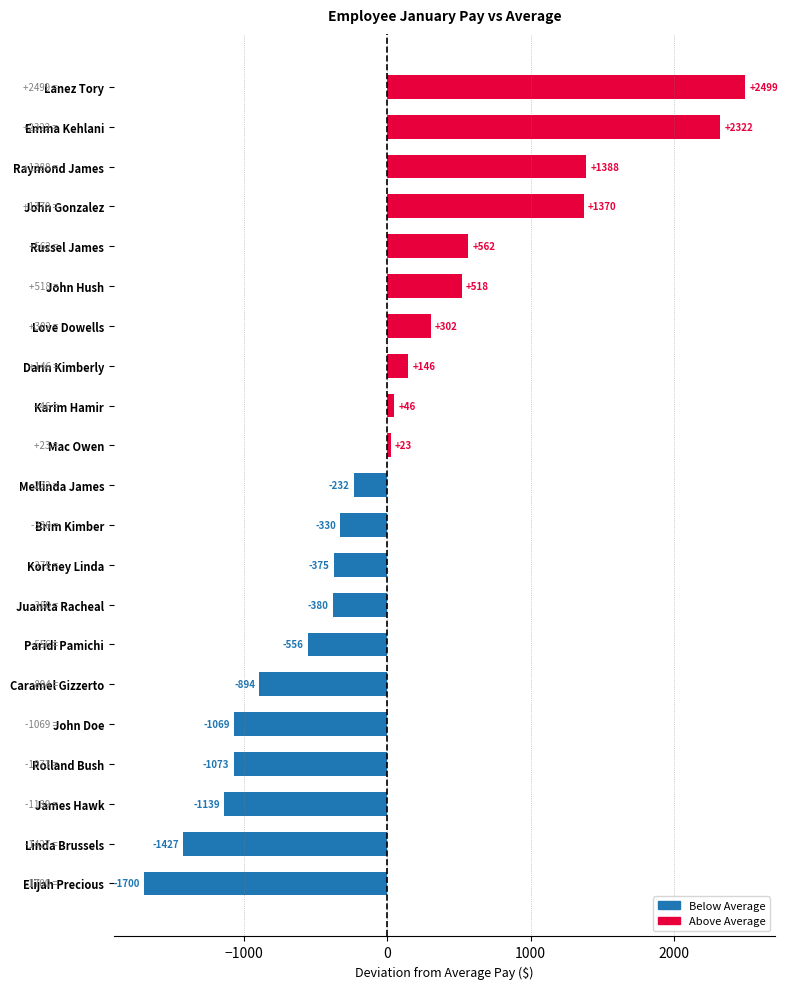

What is the ratio of the value at John Hush to the value at John Gonzalez?

0.4